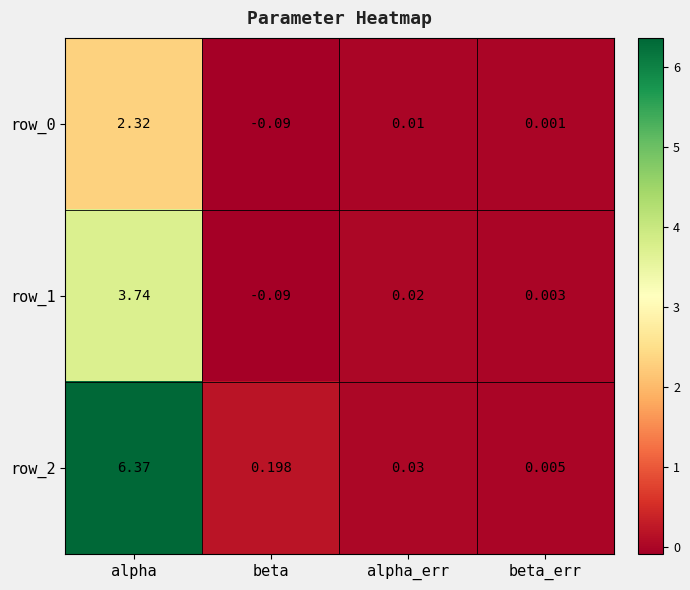

What is the difference between the maximum and minimum values in the row_0 series?

2.4